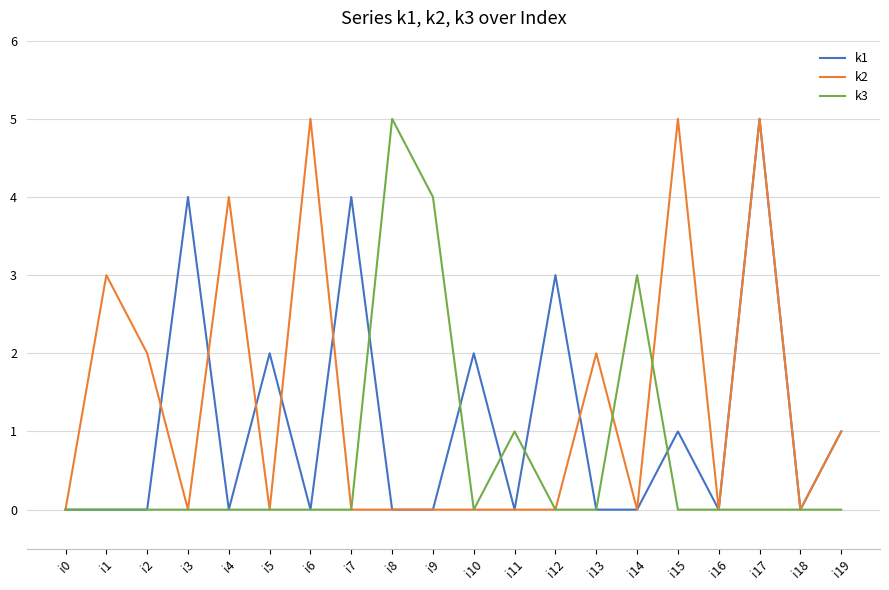

What is the difference between the highest and lowest values at i9?

4